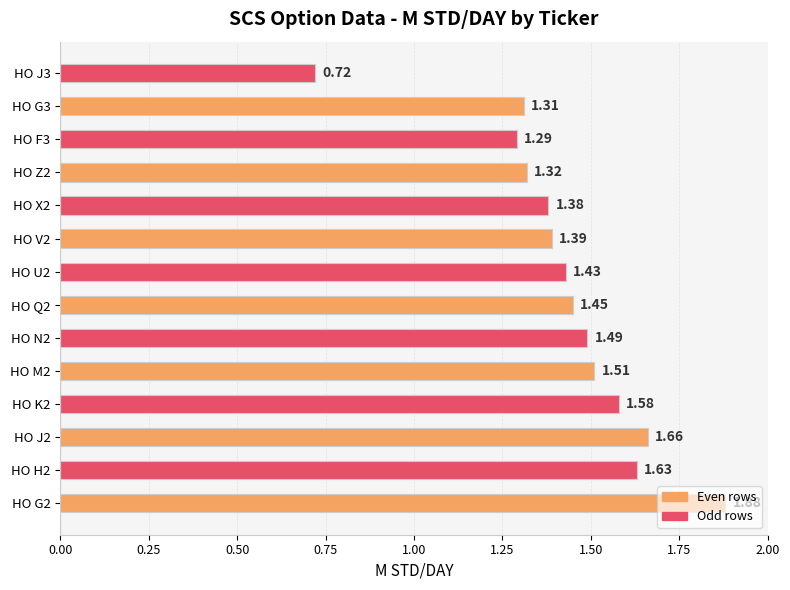

What is the ratio of the value at HO G2 to the value at HO J2?

1.1